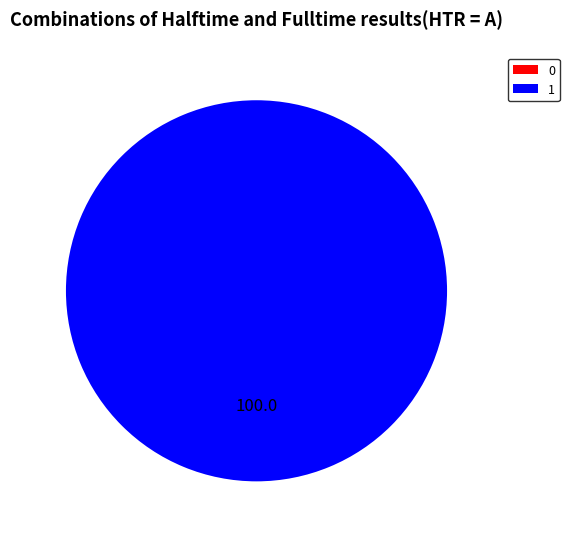

How many slices are in this pie chart?

2